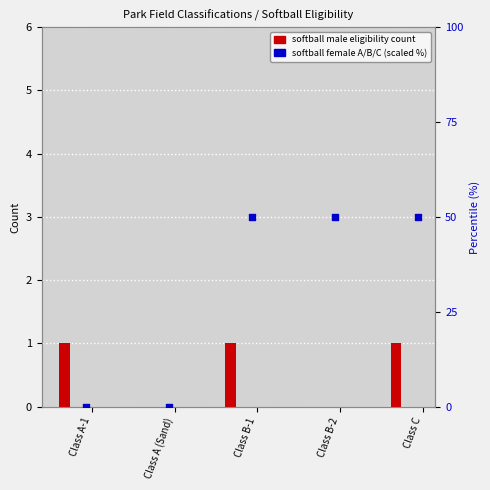

What is the total value across all series at Class B-2?

50